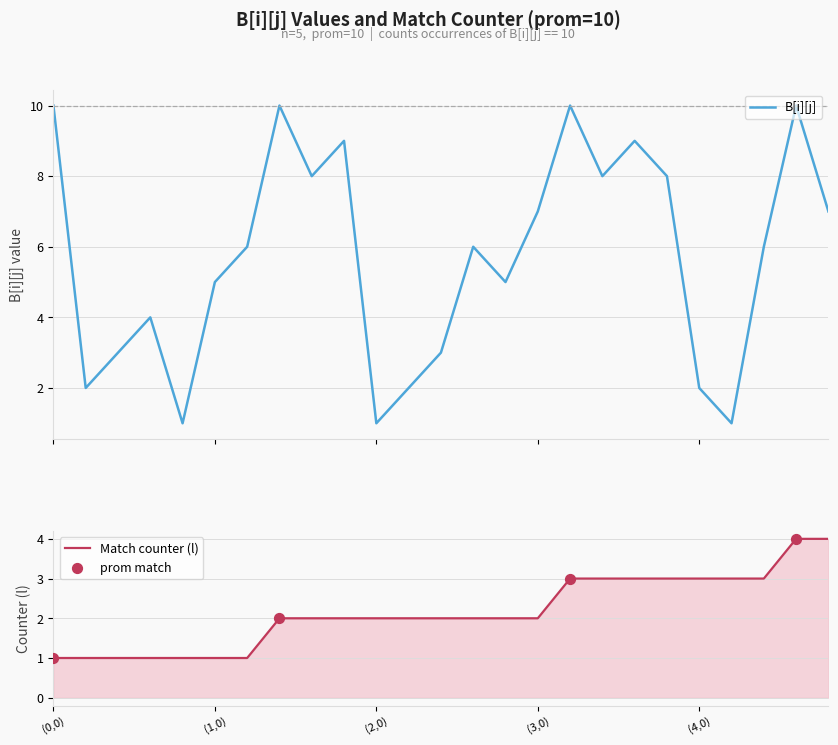

Which has a higher value, (4,3) or (0,1)?

(4,3)